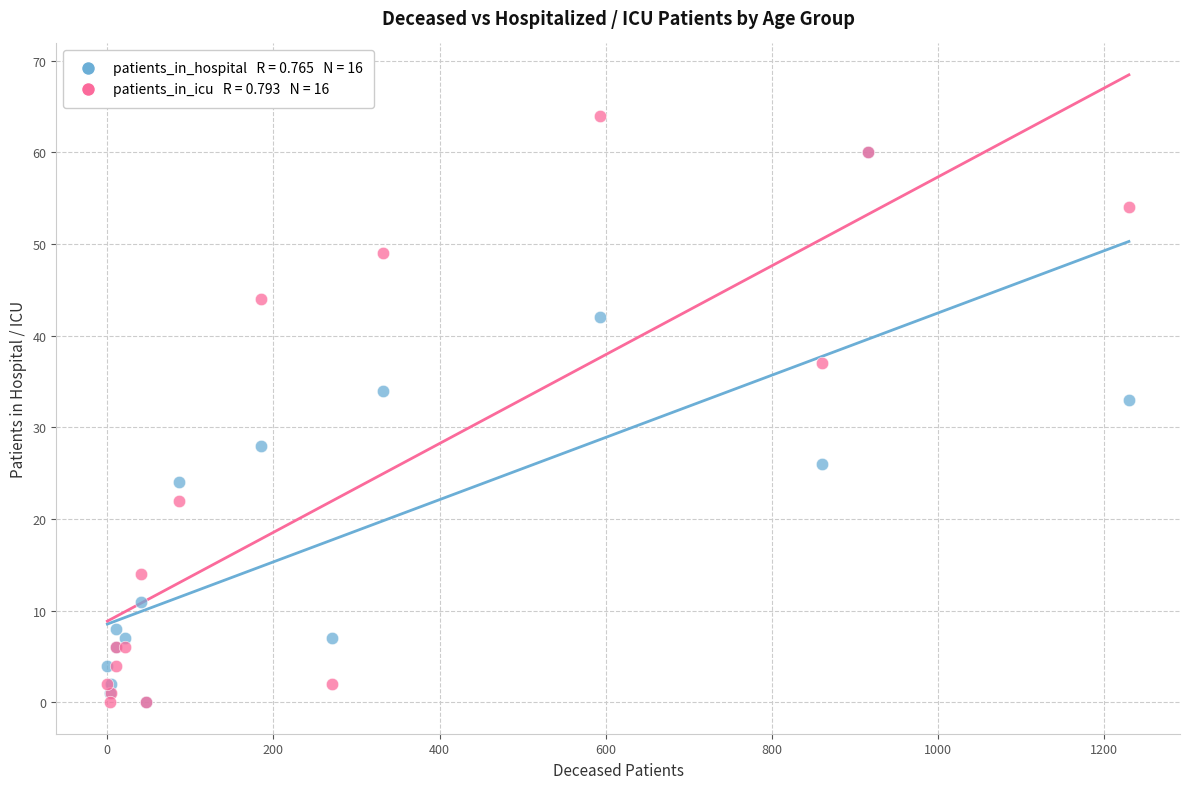

Across all series, what Y value is closest to 32?

33